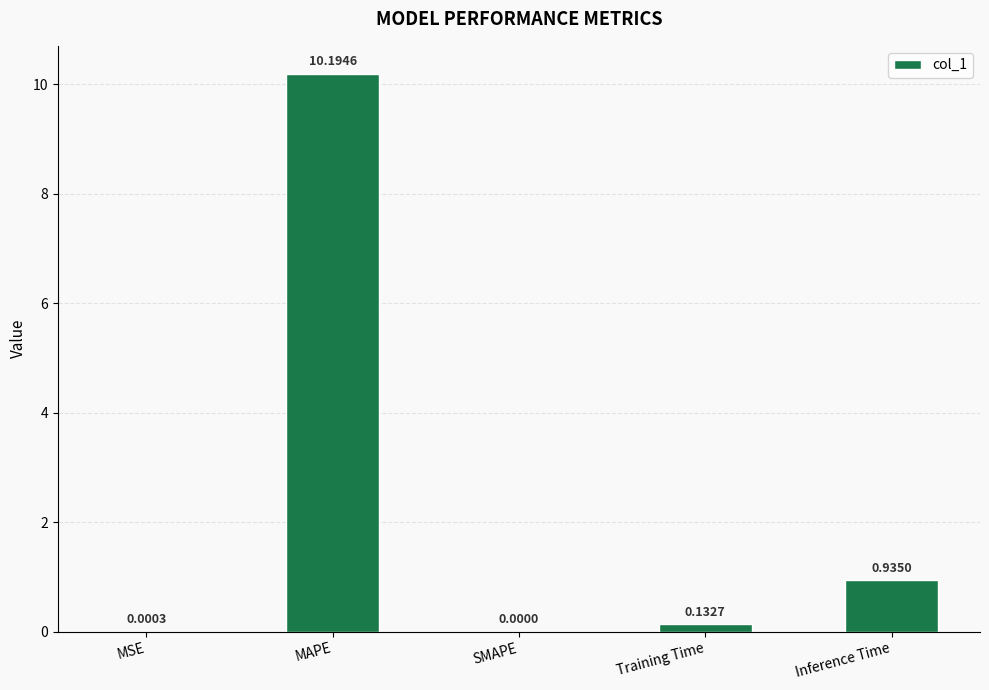

What is the sum of all values?

11.3